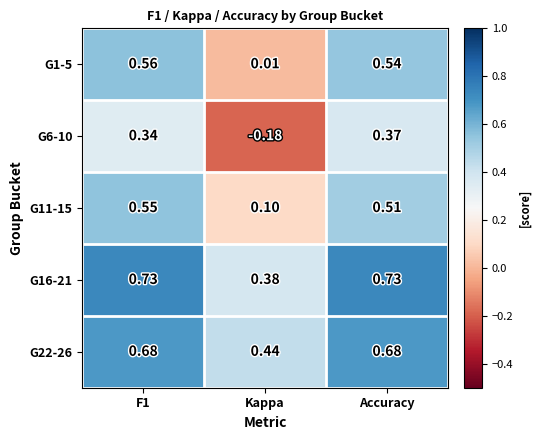

At which category does the chart reach its minimum across all series?

Kappa